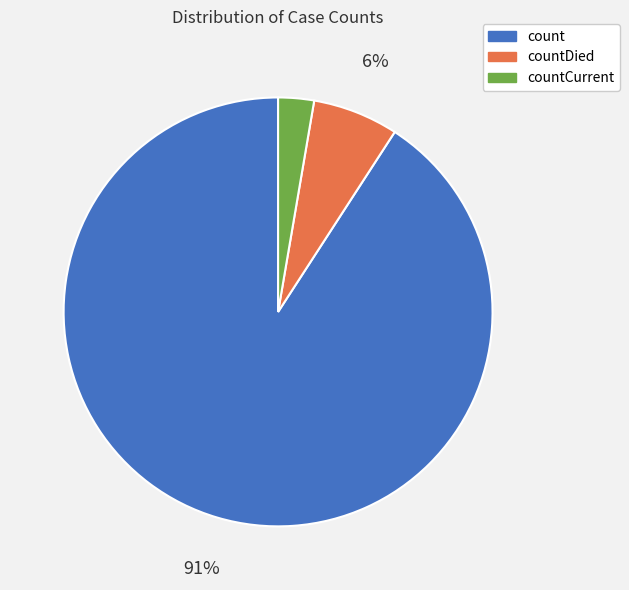

Count the number of slices in the pie.

3